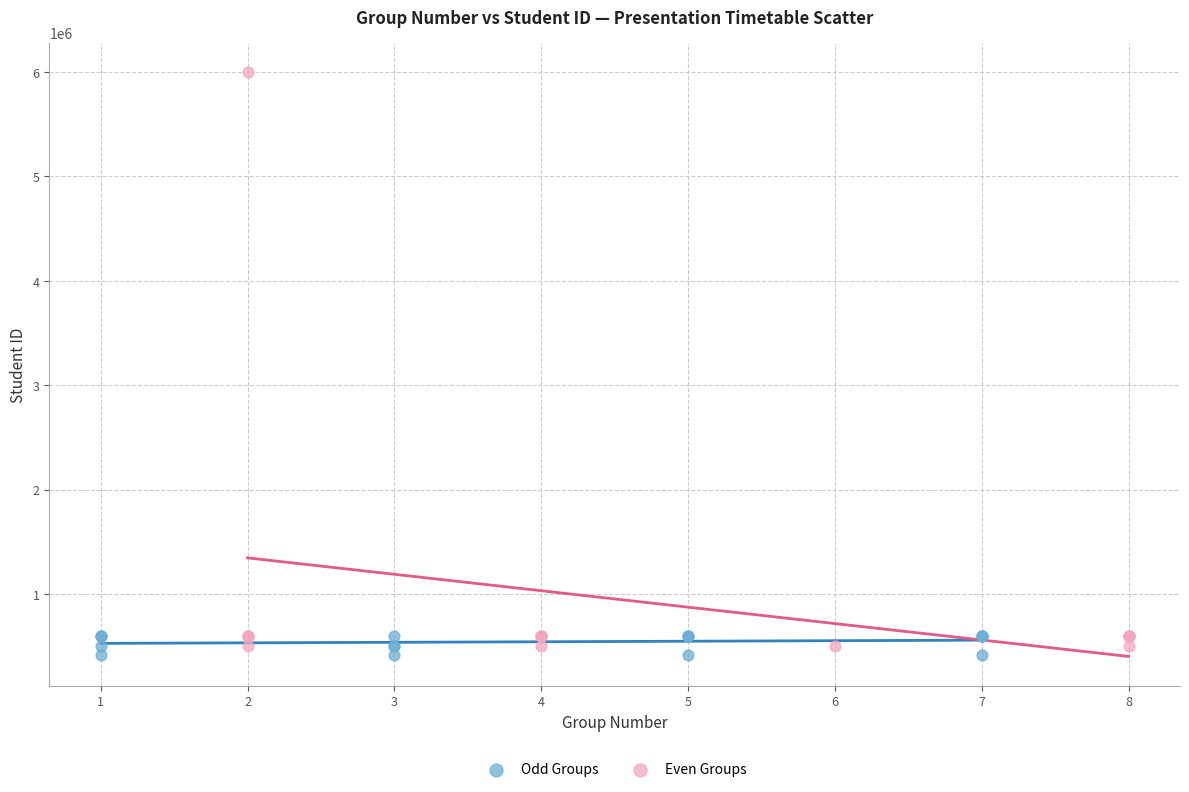

Which series contains the lowest Y value?

Odd Groups